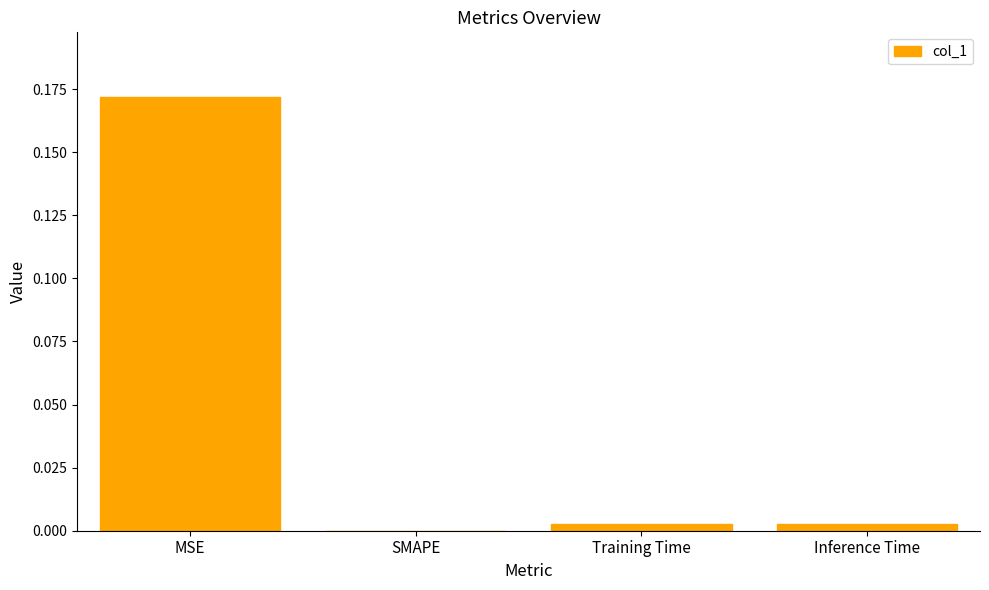

Which category has the highest value across all series?

MSE